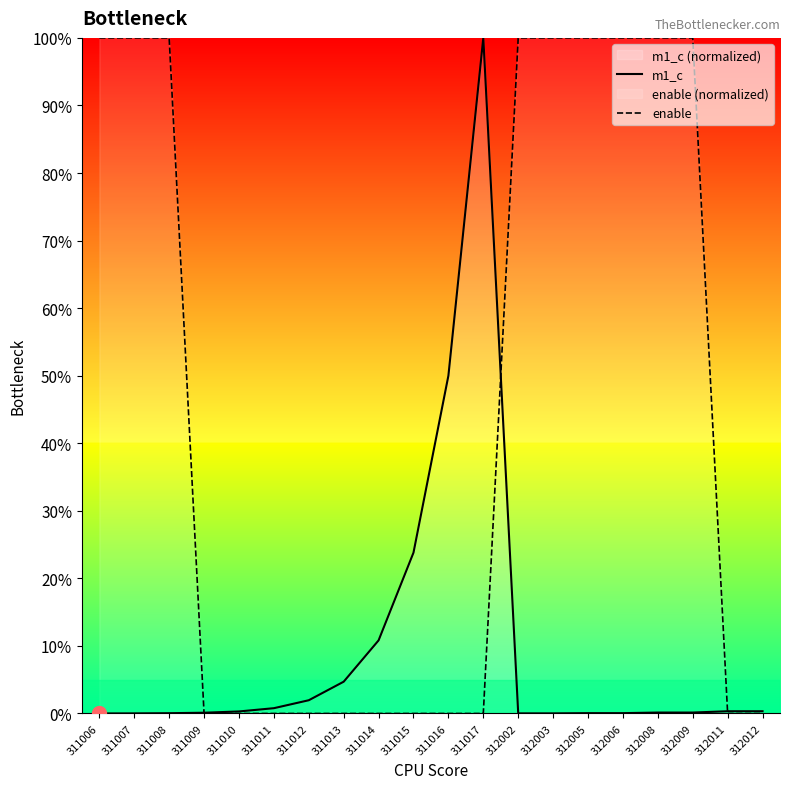

What is the difference between the enable values at 311017 and 312003?

100.0